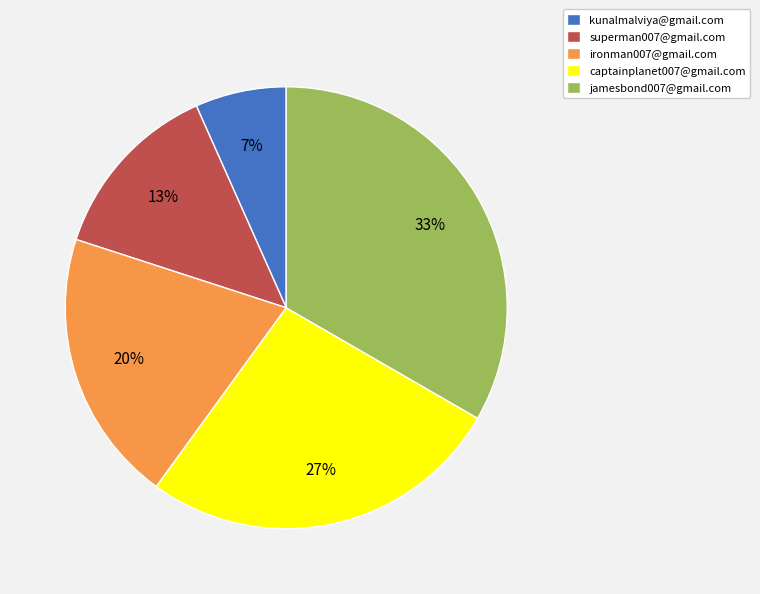

To the nearest percent, what is the average slice percentage?

20%